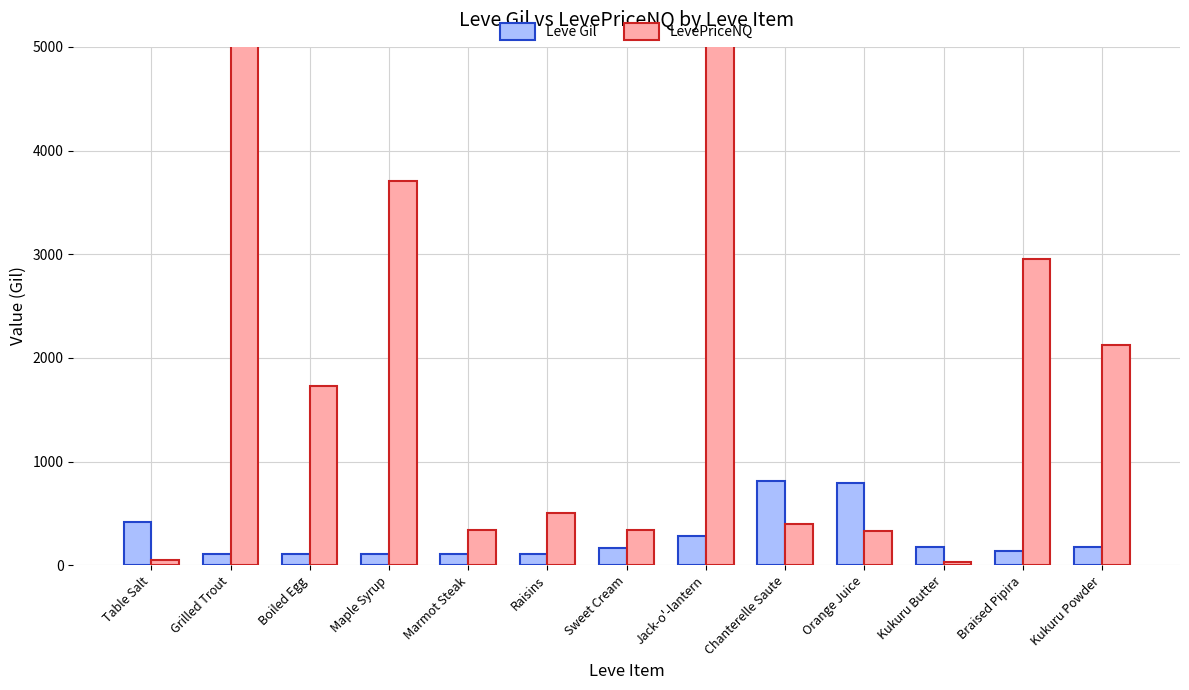

Rank the categories by LevePriceNQ value from lowest to highest.

Kukuru Butter, Table Salt, Orange Juice, Marmot Steak, Sweet Cream, Chanterelle Saute, Raisins, Boiled Egg, Kukuru Powder, Braised Pipira, Maple Syrup, Grilled Trout, Jack-o'-lantern